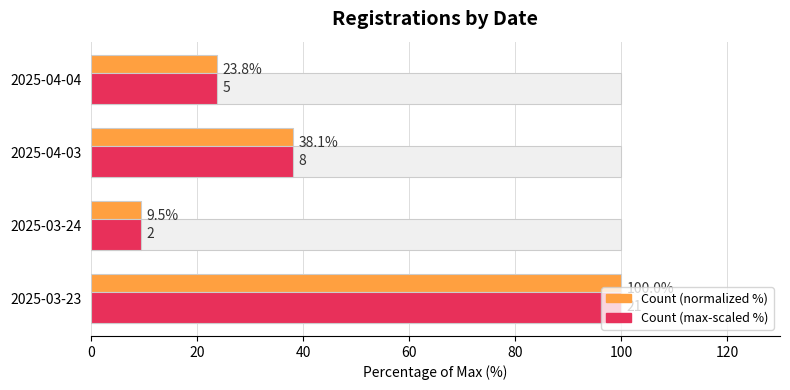

At which category is the sum across all series the highest?

2025-03-23